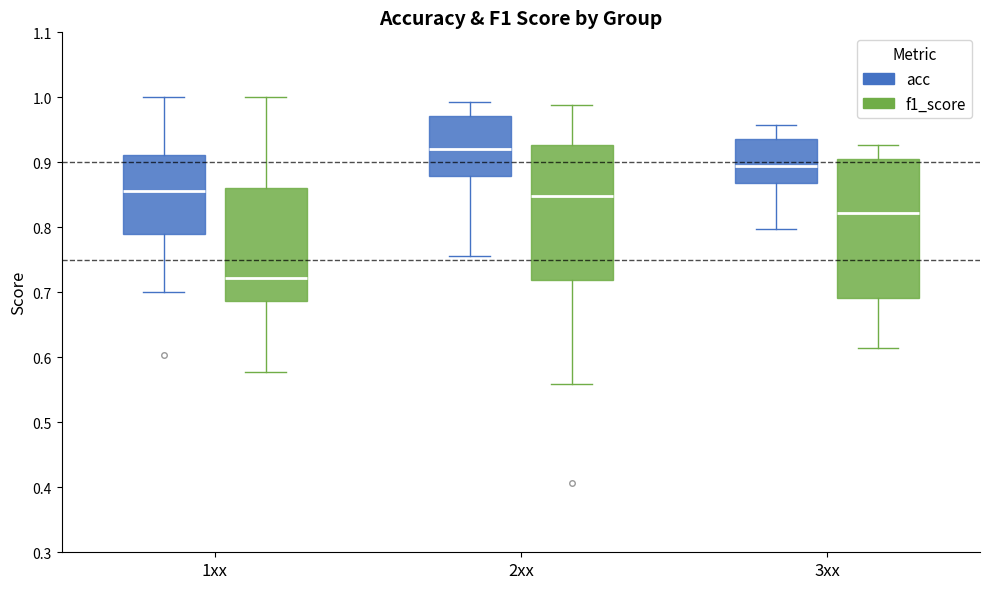

Reading left to right, read every box against the y-axis: the position of its median line, the range the box covers, and the ends of its whiskers. The values are not printed on the chart, so give them approximately, as read against the axis.

1xx (acc): median 0.86, box 0.79 to 0.91, whiskers 0.70 to 1.00
1xx (f1_score): median 0.72, box 0.69 to 0.86, whiskers 0.58 to 1.00
2xx (acc): median 0.92, box 0.88 to 0.97, whiskers 0.76 to 0.99
2xx (f1_score): median 0.85, box 0.72 to 0.93, whiskers 0.56 to 0.99
3xx (acc): median 0.89, box 0.87 to 0.94, whiskers 0.80 to 0.96
3xx (f1_score): median 0.82, box 0.69 to 0.91, whiskers 0.61 to 0.93